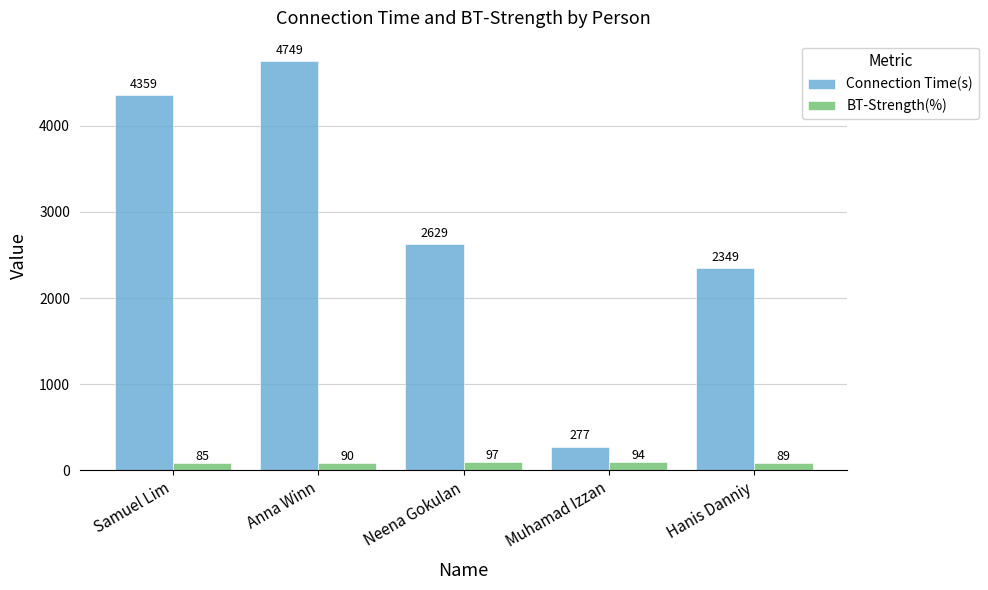

What position from the right is Anna Winn?

4